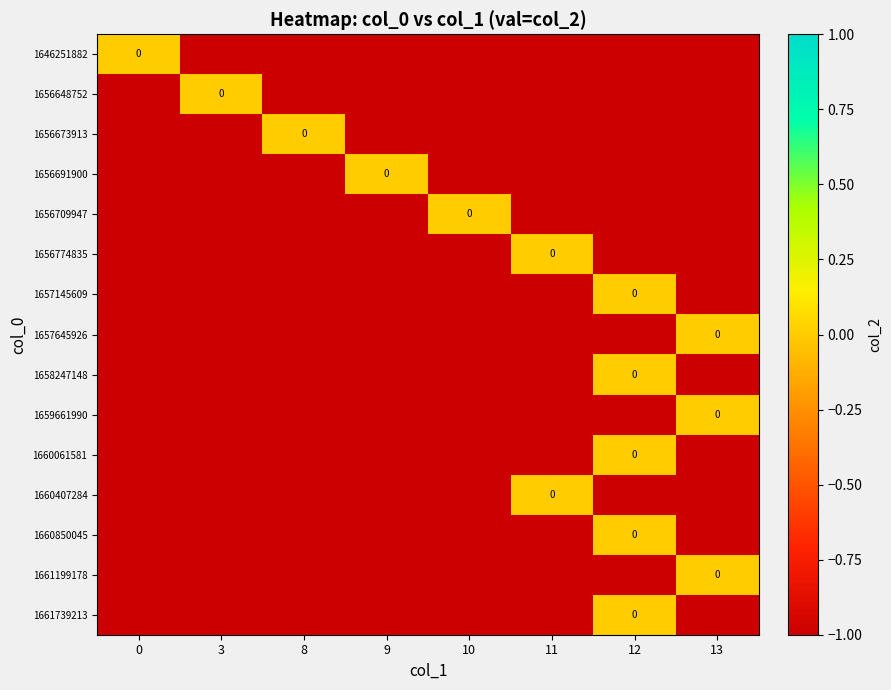

List the labels in order of row_3 value, smallest first.

0, 3, 8, 10, 11, 12, 13, 9